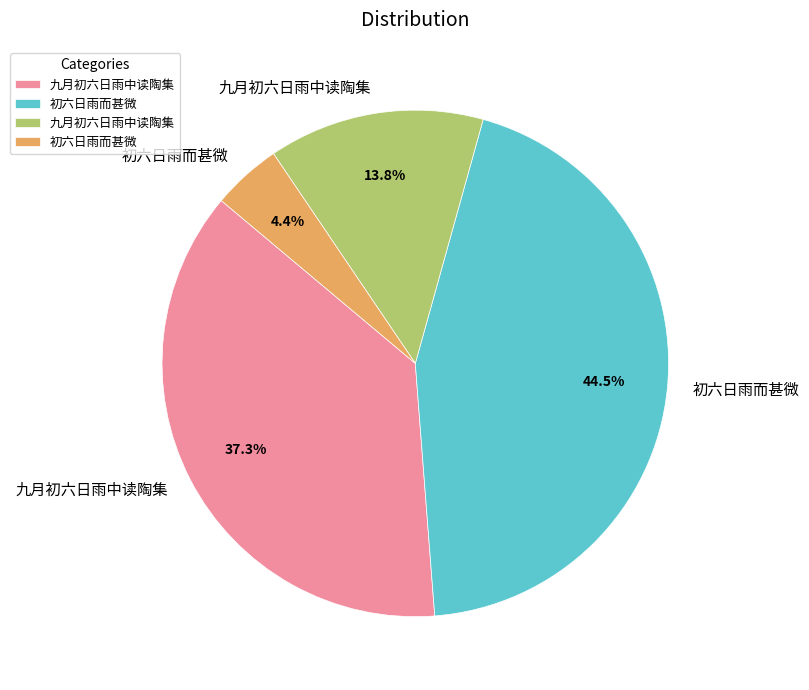

Is there any slice that represents more than half of the pie?

No